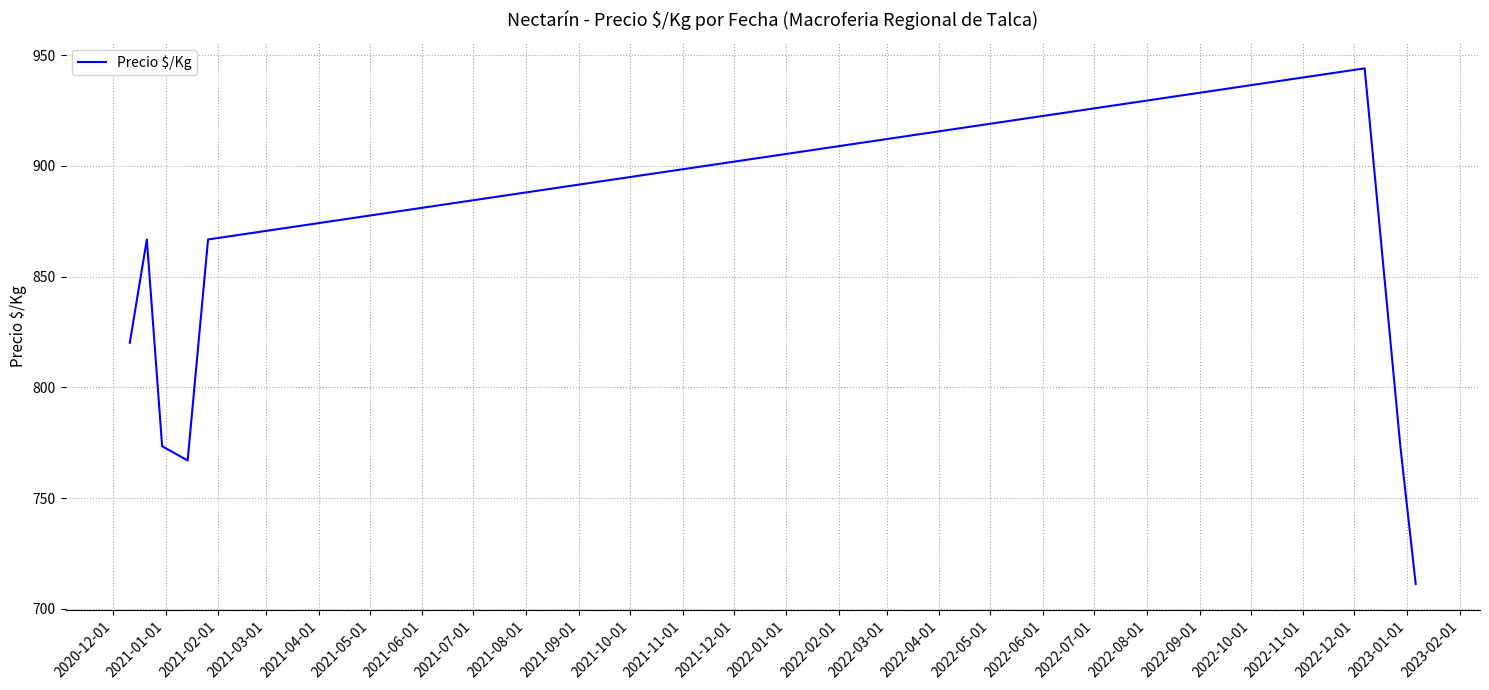

How many interior local peaks (higher than both neighbors) does the data have?

2